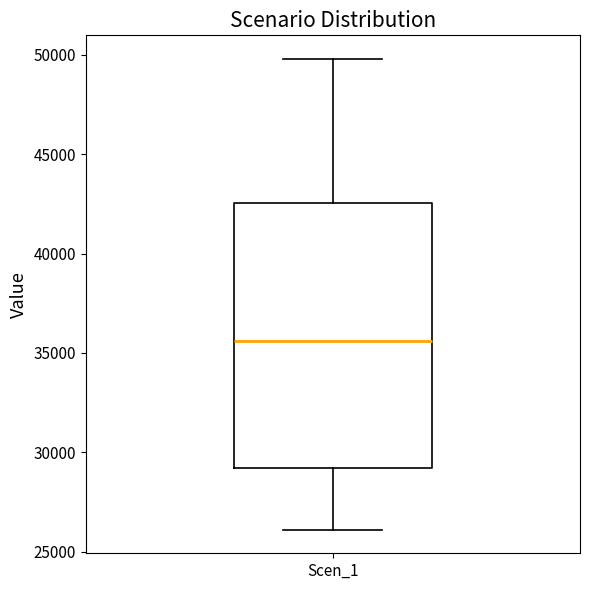

Transcribe this box plot: give where the median line is, the range the box spans, and where the two whiskers end, as read against the y-axis. The values are not printed on the chart, so give them approximately, as read against the axis.

median 35500, box 29000 to 42500, whiskers 26000 to 50000